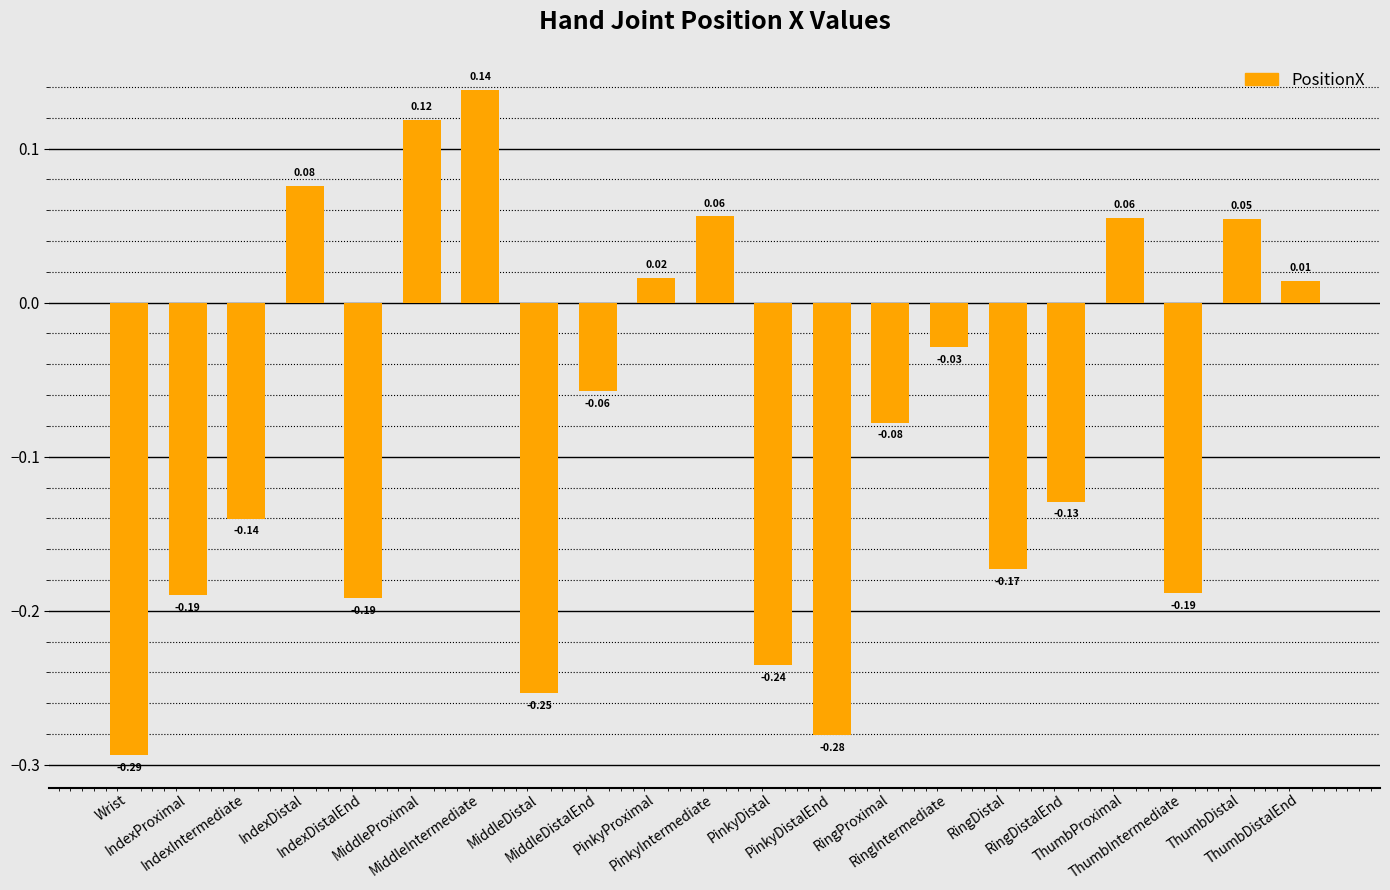

What is the difference between the maximum and minimum values?

0.4